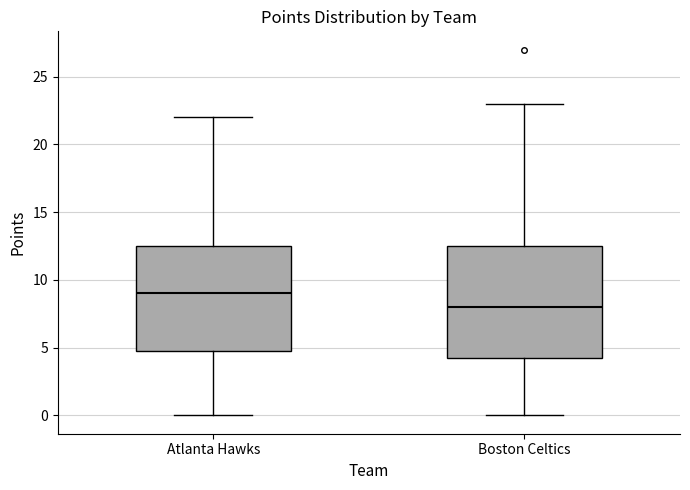

Where does the lower whisker of the box for Atlanta Hawks end on the y-axis? The values are not printed on the chart, so give them approximately, as read against the axis.

0.0